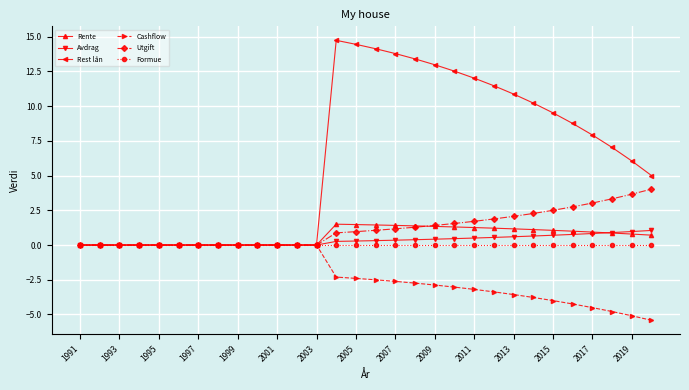

Which series has the largest range (max minus min)?

Rest lån